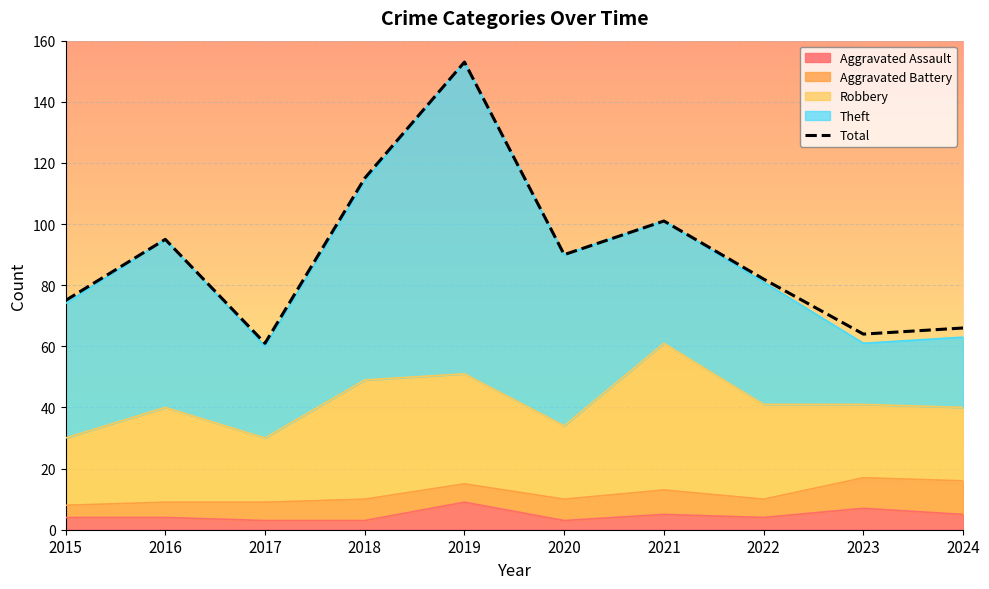

Which label corresponds to the largest value in the chart?

2019